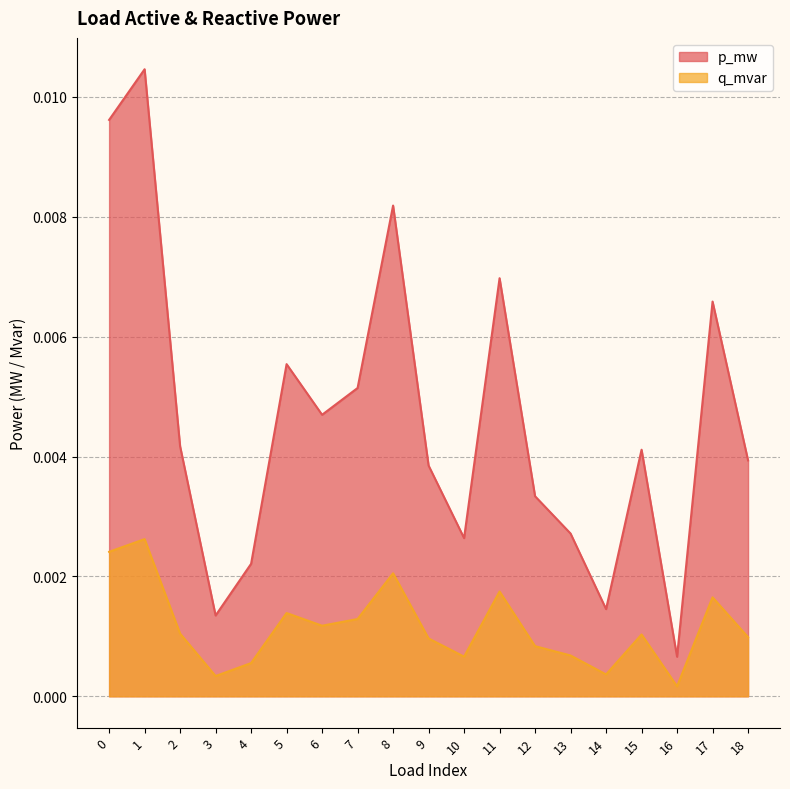

Is it true that q_mvar equals 0.0 at 15?

True